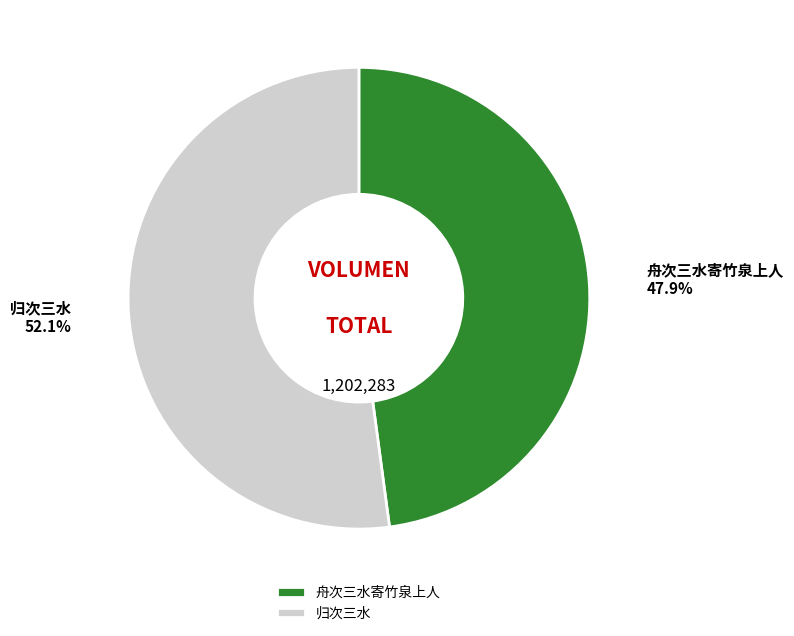

To the nearest percent, what is the difference between the largest and smallest slice percentages?

4%